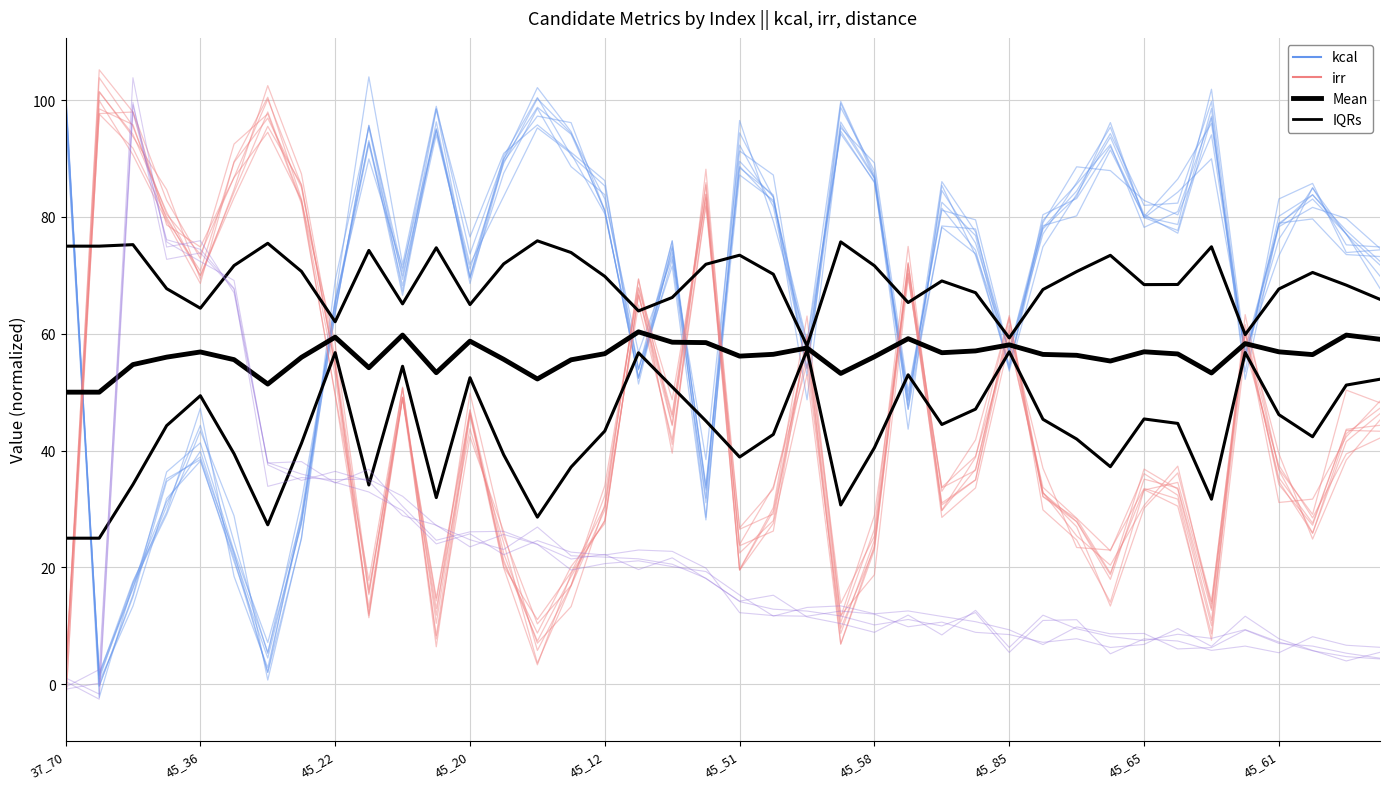

Count the number of data series in this chart.

5